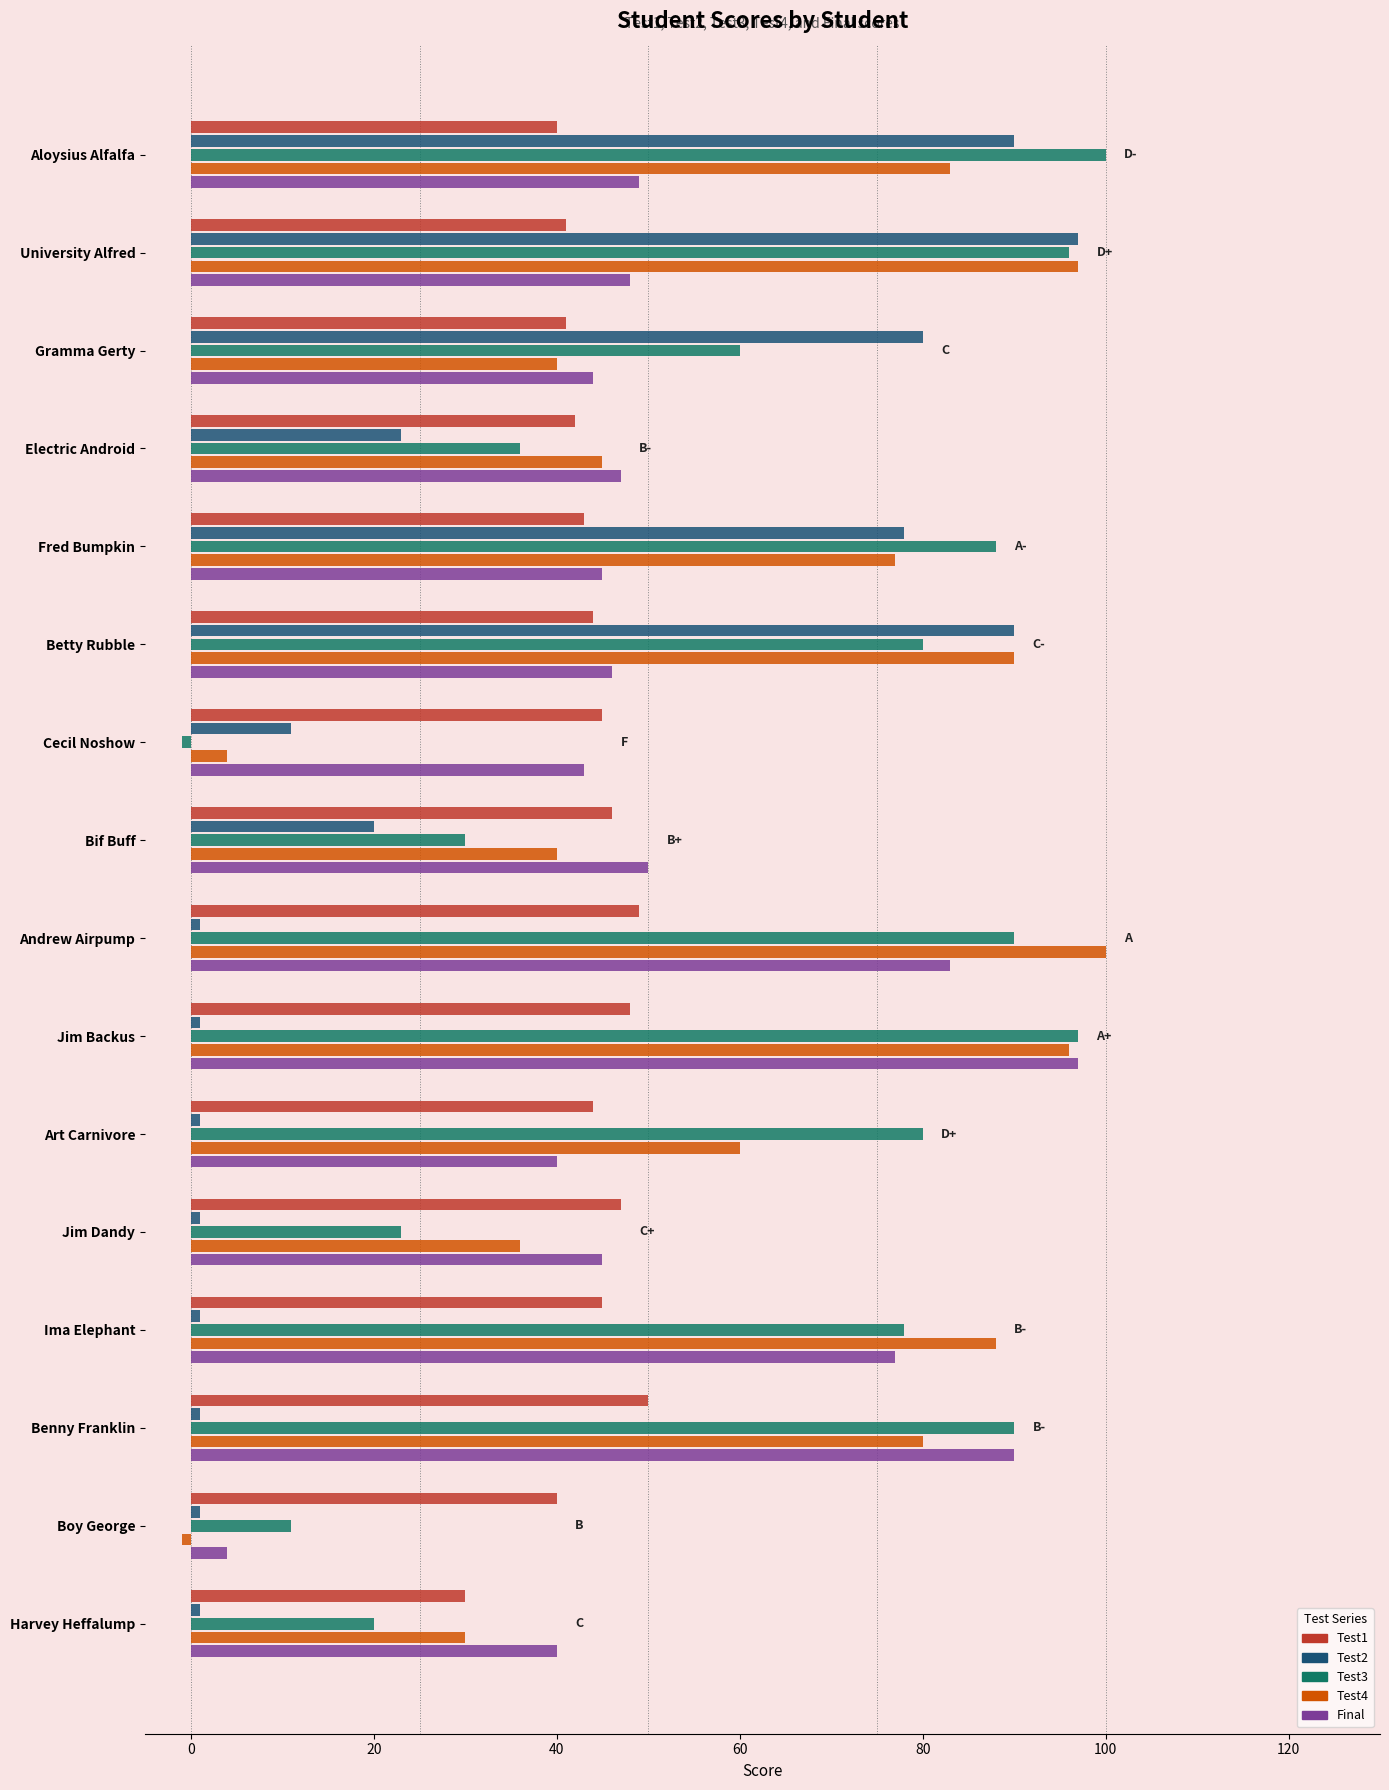

At which category is the sum across all series the highest?

University Alfred